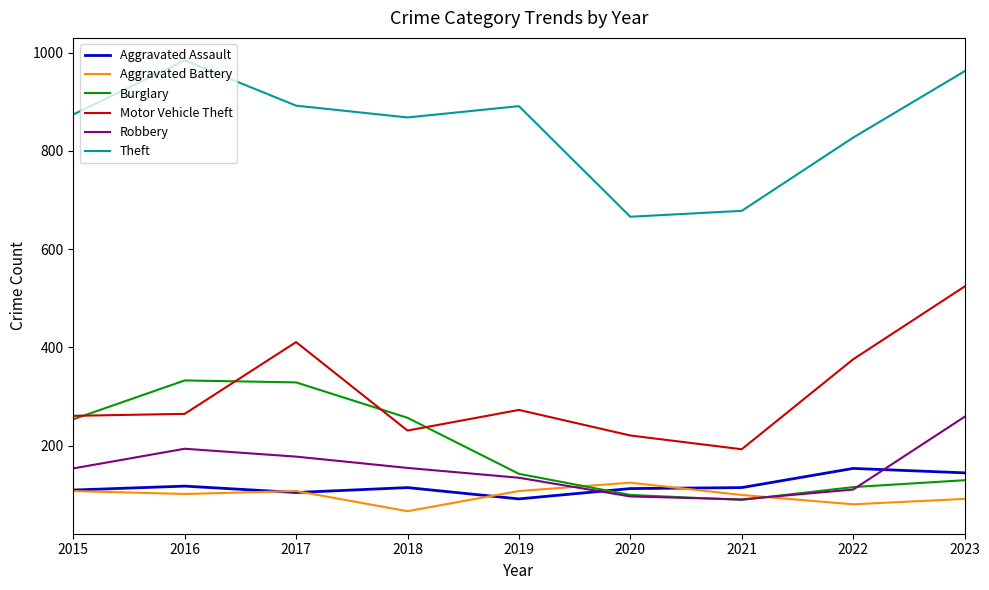

At which category is the sum across all series the highest?

2023